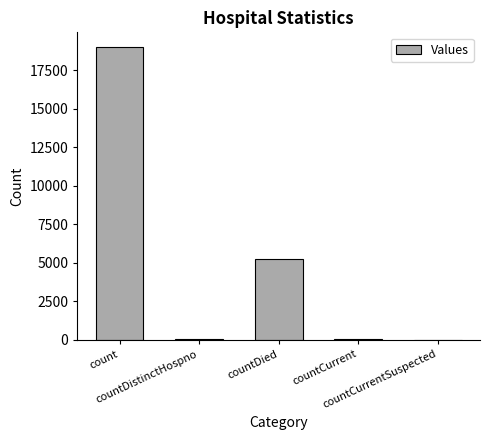

What is the sum of all values?

24347